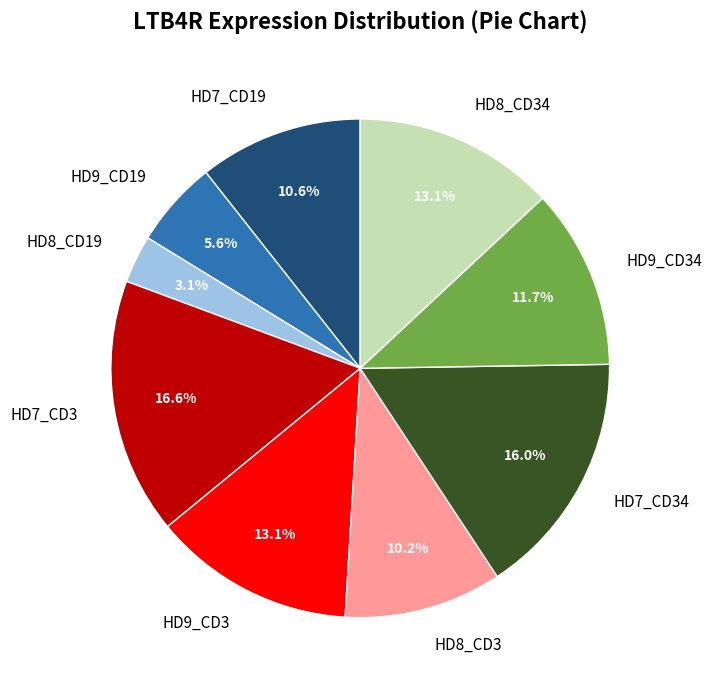

To the nearest percent, what portion does HD7_CD3 represent?

17%